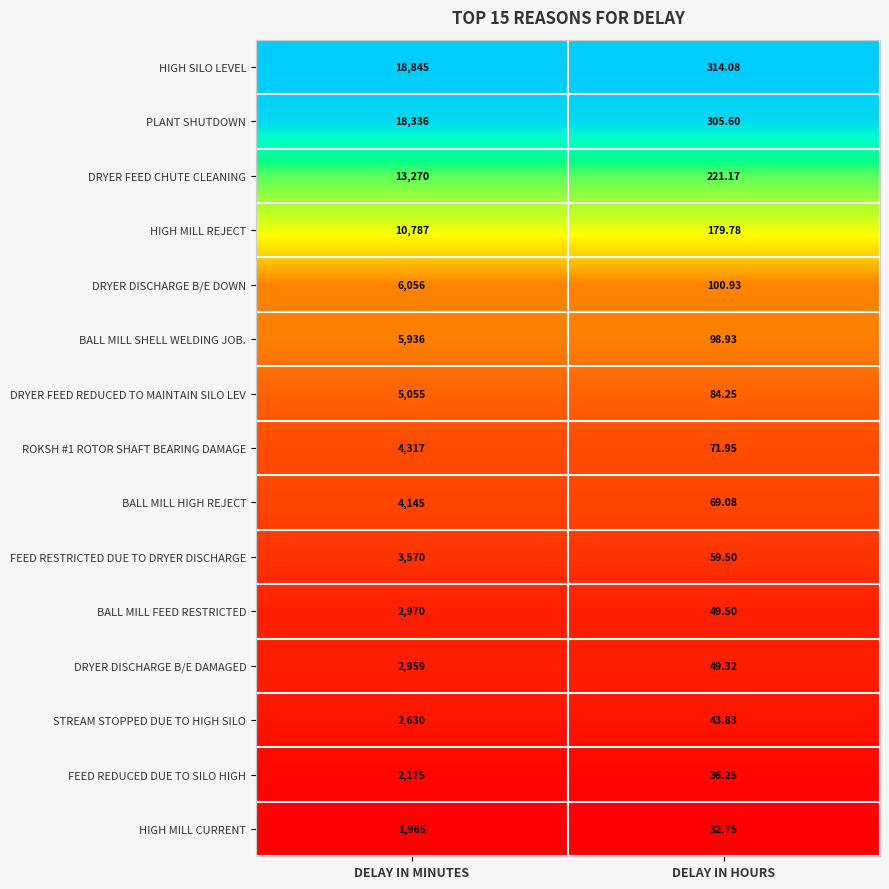

Which category has the highest value across all series?

DELAY IN MINUTES